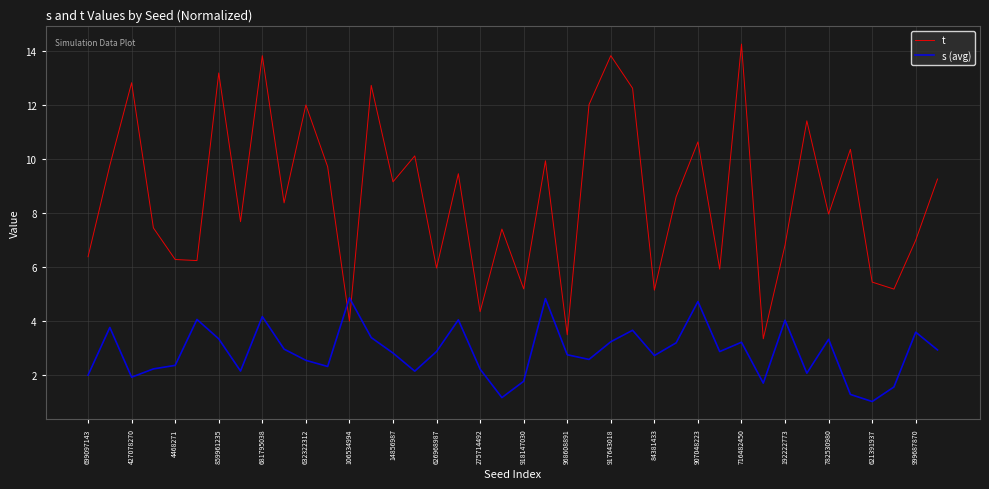

Which series has the widest spread of values?

t